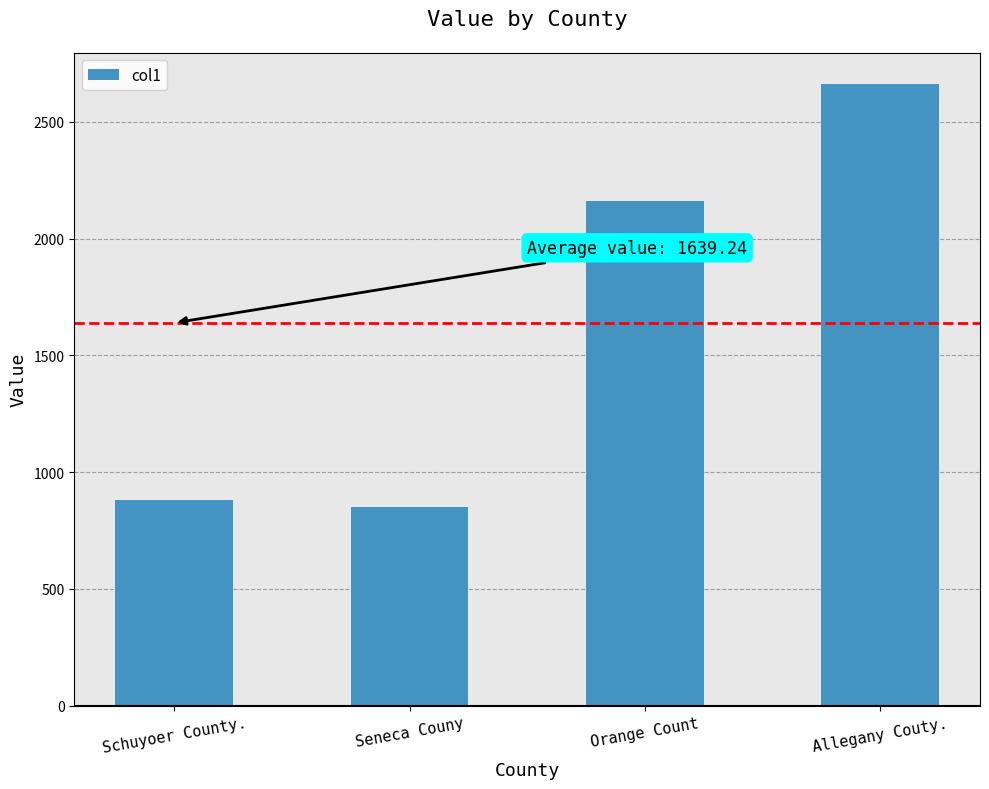

What is the difference between the maximum and second lowest values?

1780.5